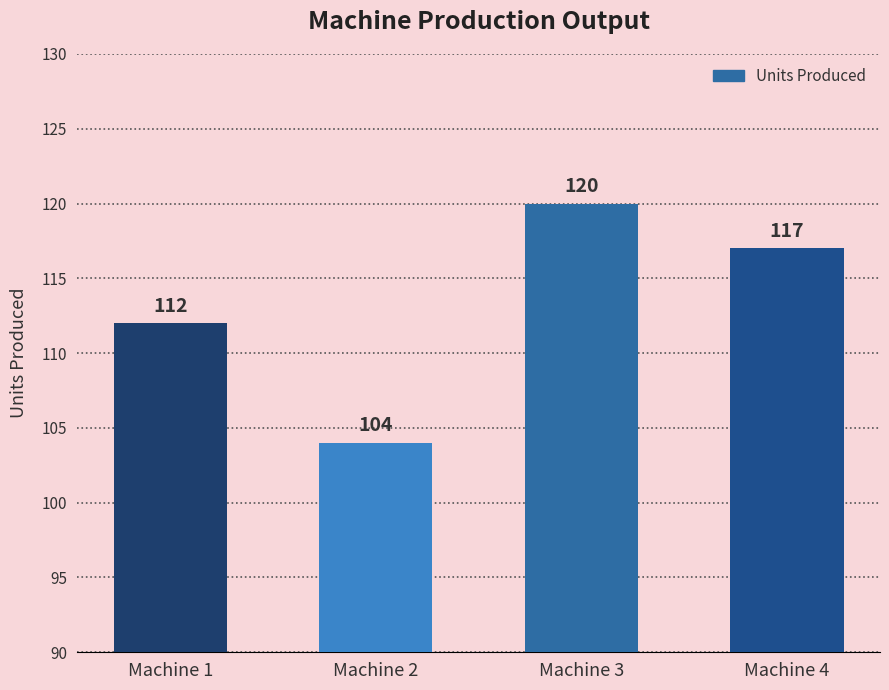

What is the approximate value at Machine 2, to the nearest 10?

100